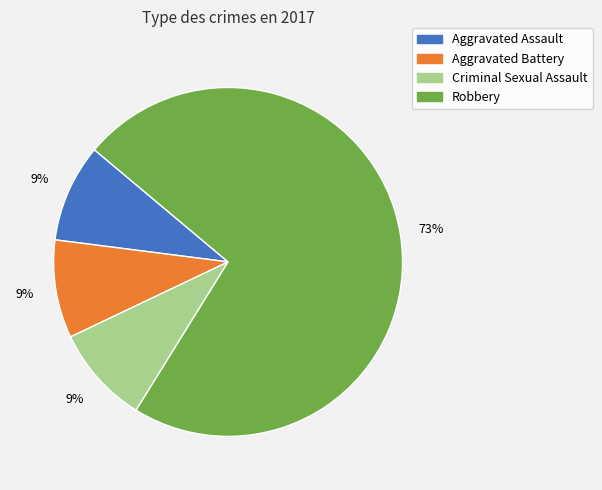

Is there a majority slice in this chart?

Yes